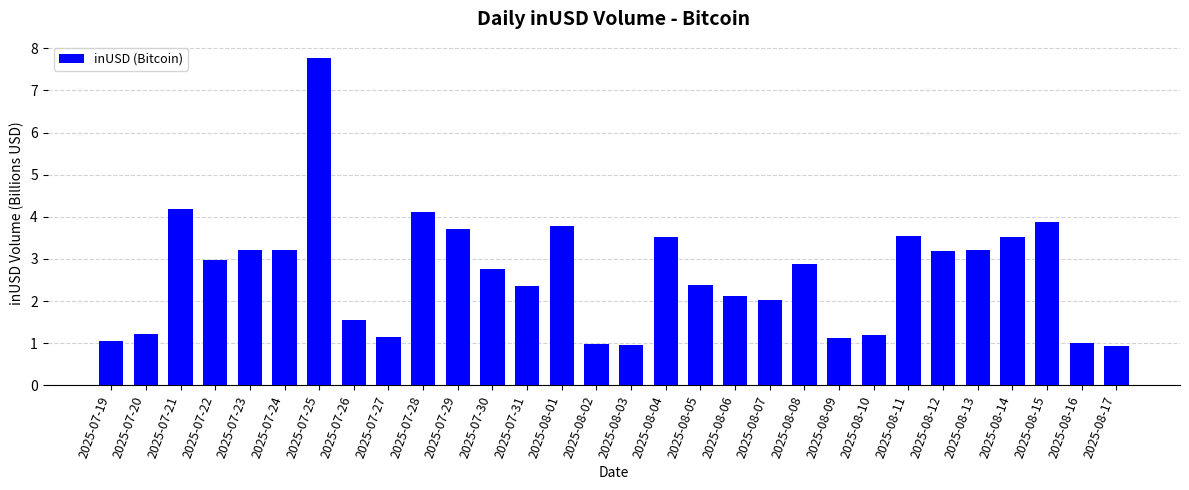

What is the label of the 15th bar from the right?

2025-08-03